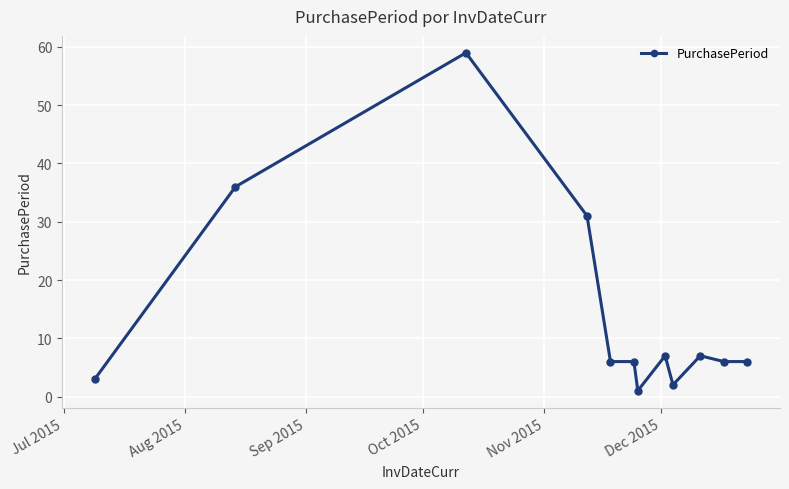

Reading right to left, transcribe all the data shown in this chart.

6	6	7	2	7	1	6	6	31	59	36	3